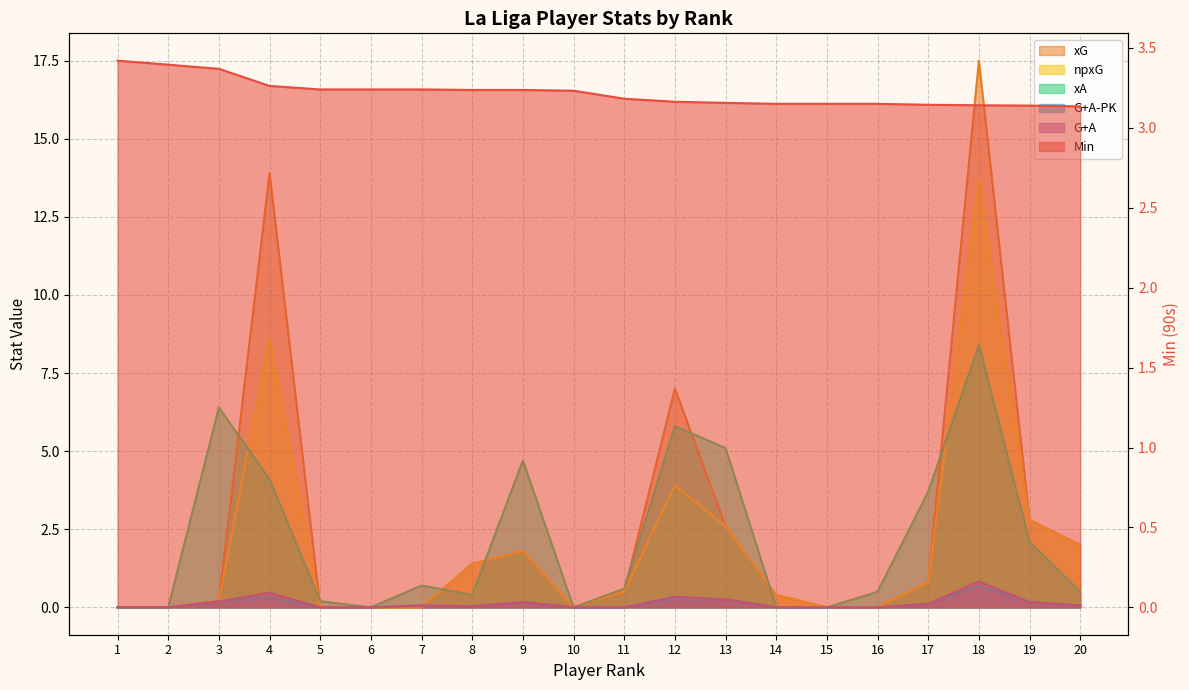

Is it true that G+A-PK equals 0.4 at 6?

False